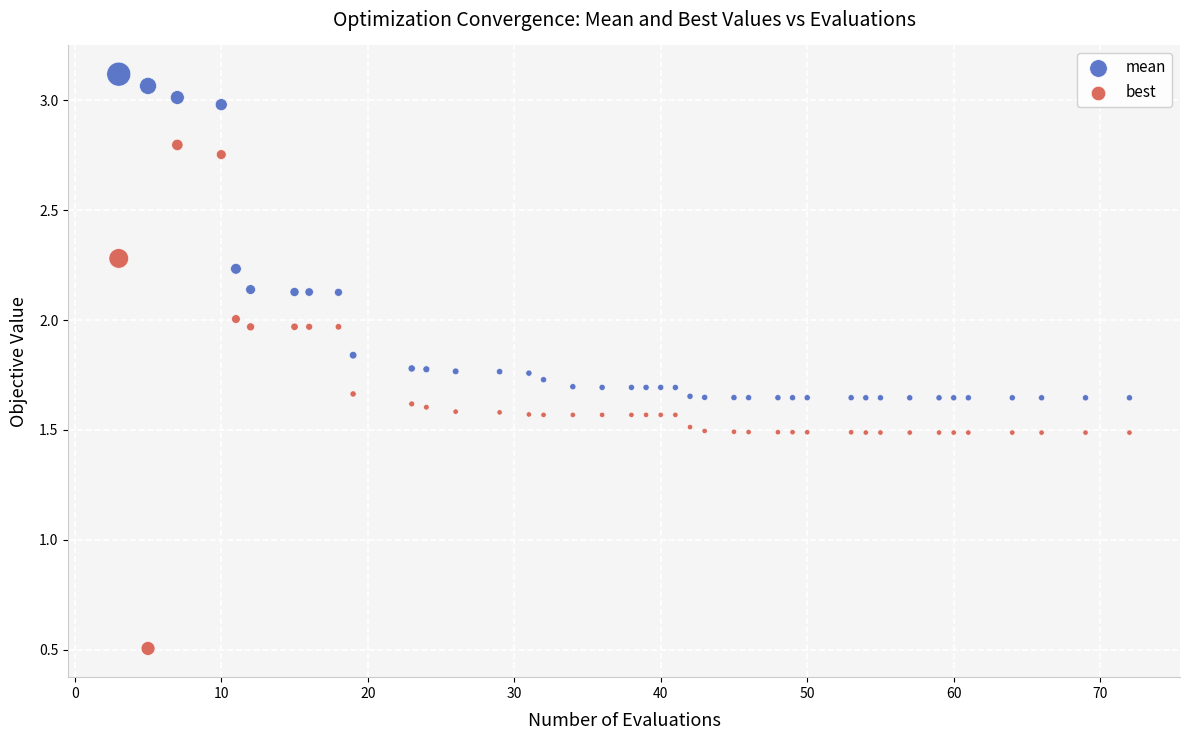

What is the X range (max minus min) for the scatter plot?

69.0